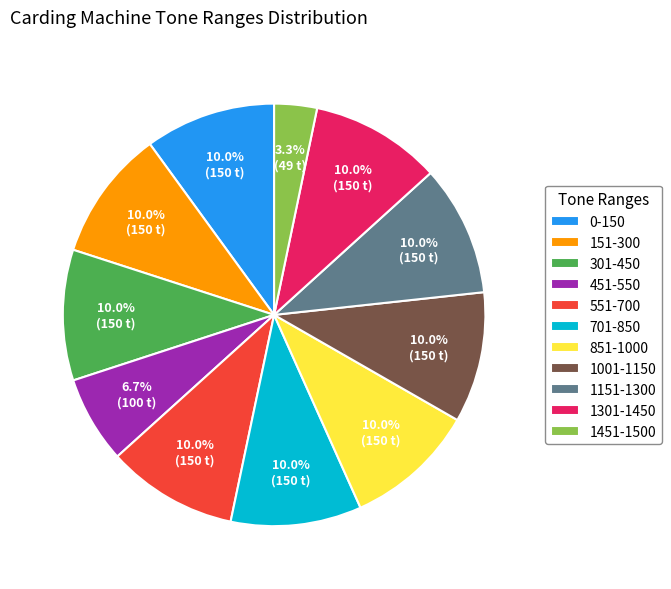

True or false: 301-450 accounts for 1% of the total.

False